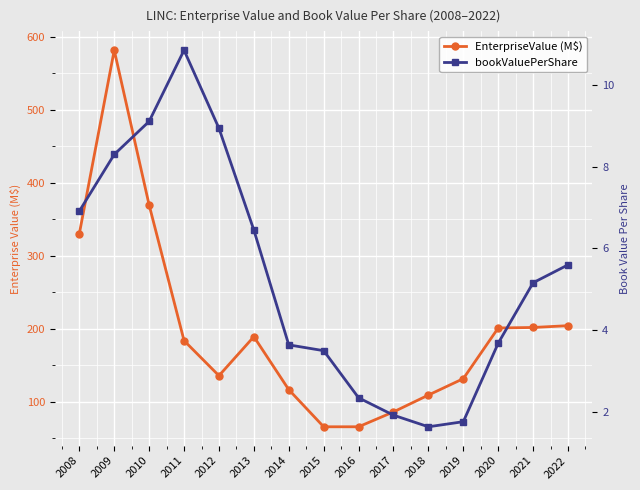

Which has a higher value, 2020 or 2021?

2021